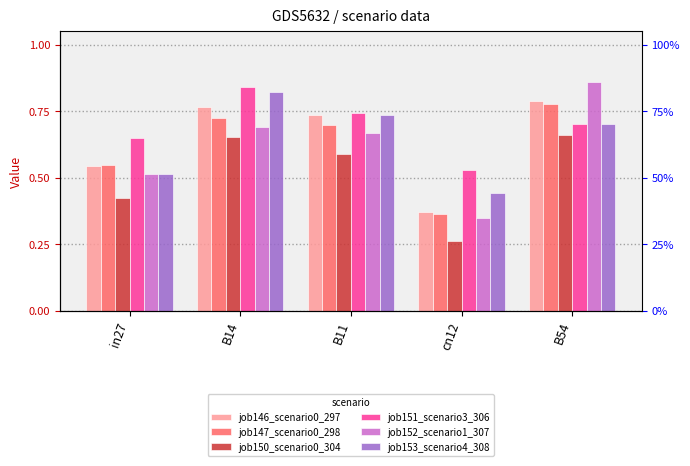

What position from the right is B11?

3